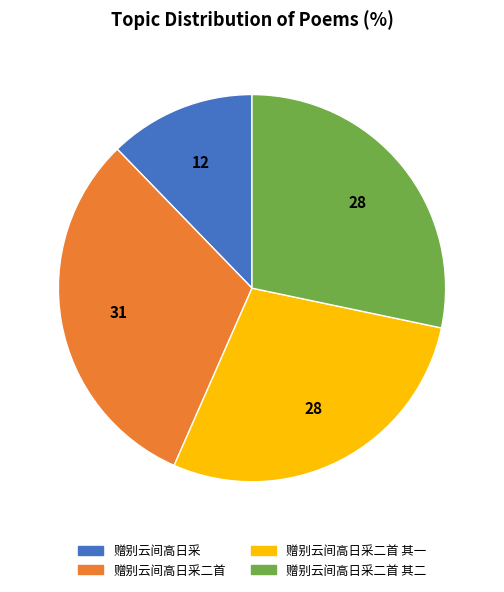

Which slice is the smallest?

赠别云间高日采